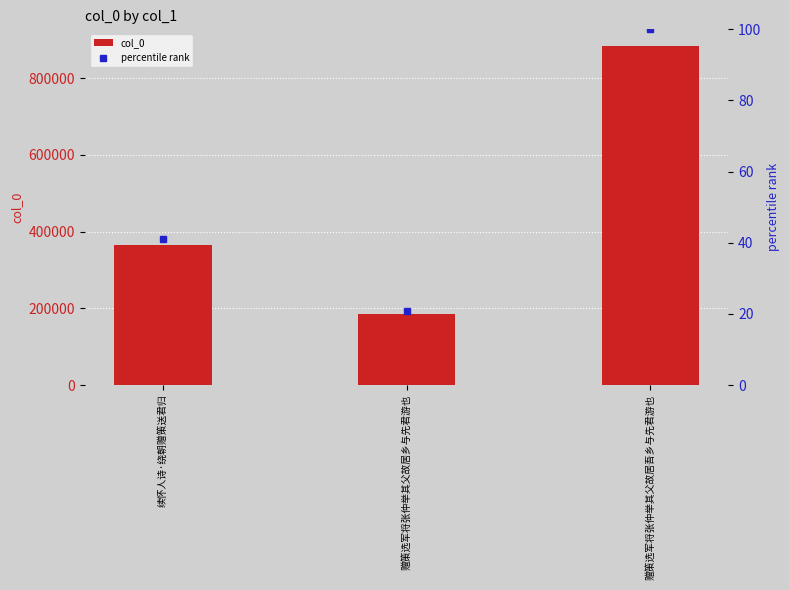

Reading left to right, extract all data points from this chart.

col_0: 363823.0	184438.0	883194.0
percentile rank: 41.2	20.9	100.0